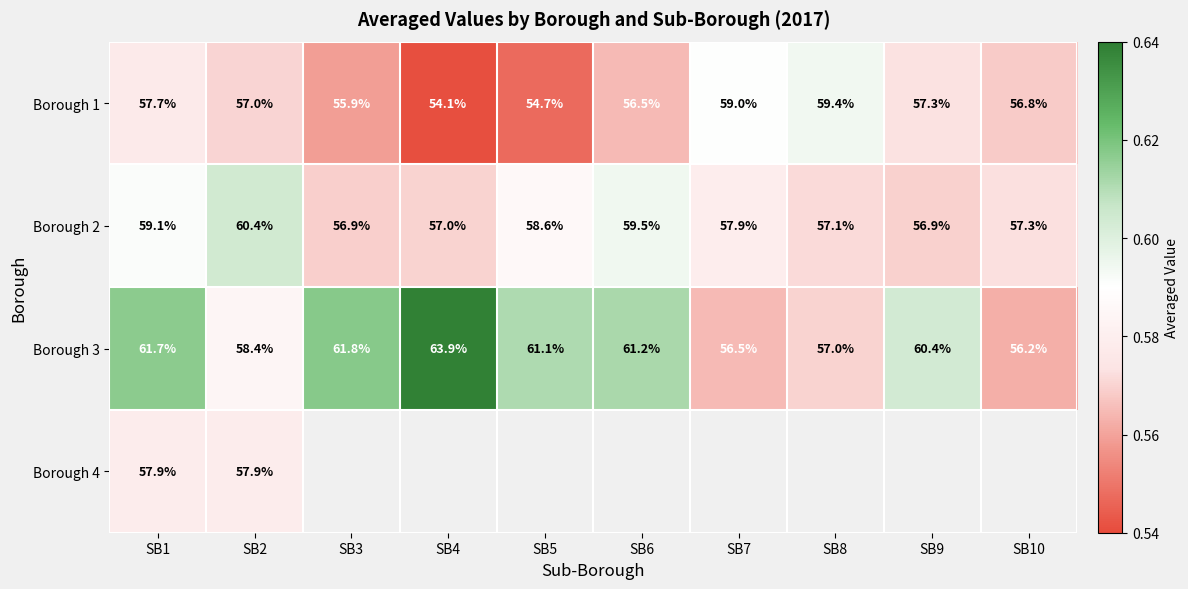

Where is Borough 3 nearest to the value 60?

SB9